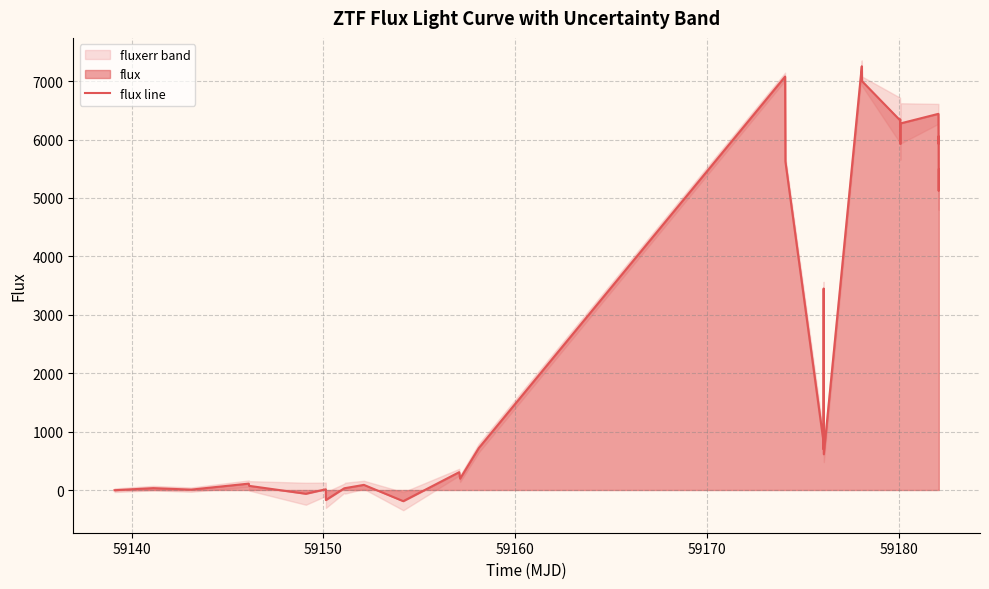

Reading left to right, list all the values displayed in this chart.

-3.7	32.0	6.4	109.3	70.9	-64.2	12.1	-171.6	29.0	31.9	87.6	-191.0	304.7	194.8	717.5	7078.4	6541.2	5624.0	845.7	698.1	3449.7	613.0	7246.8	7254.8	7132.9	7031.9	6998.2	6329.2	6347.5	5990.0	5925.7	6276.1	6440.4	5927.8	6056.1	5120.3	5484.8